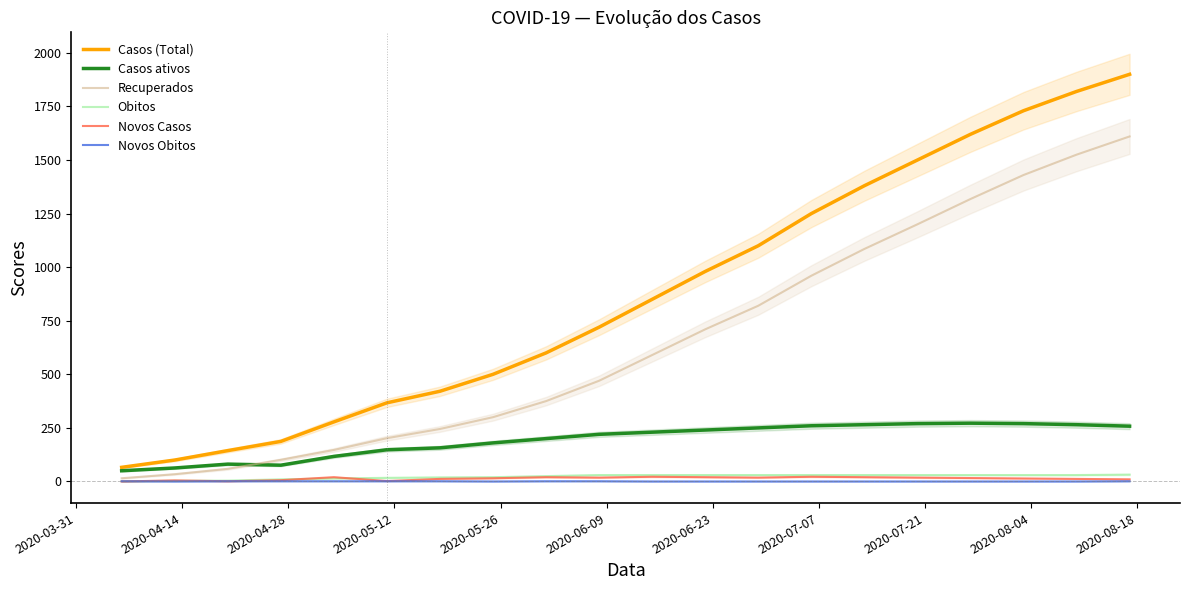

What is the value of the Novos Obitos point at the 7th from the left?

1